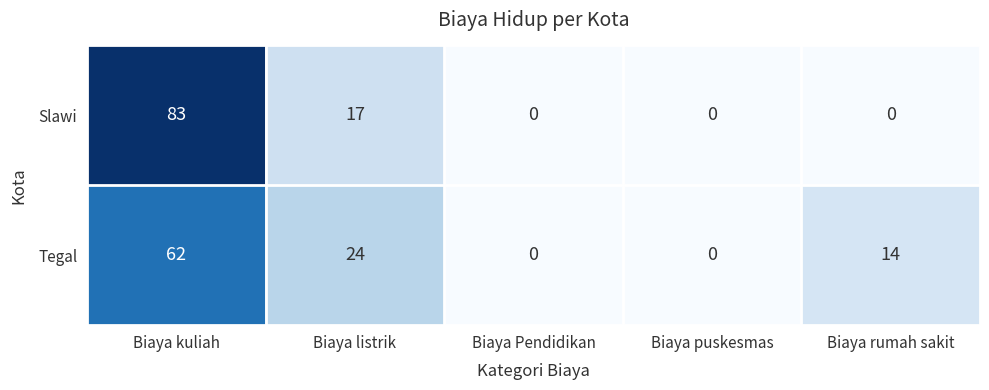

The Tegal series shows 24 at Biaya rumah sakit. True or false?

False